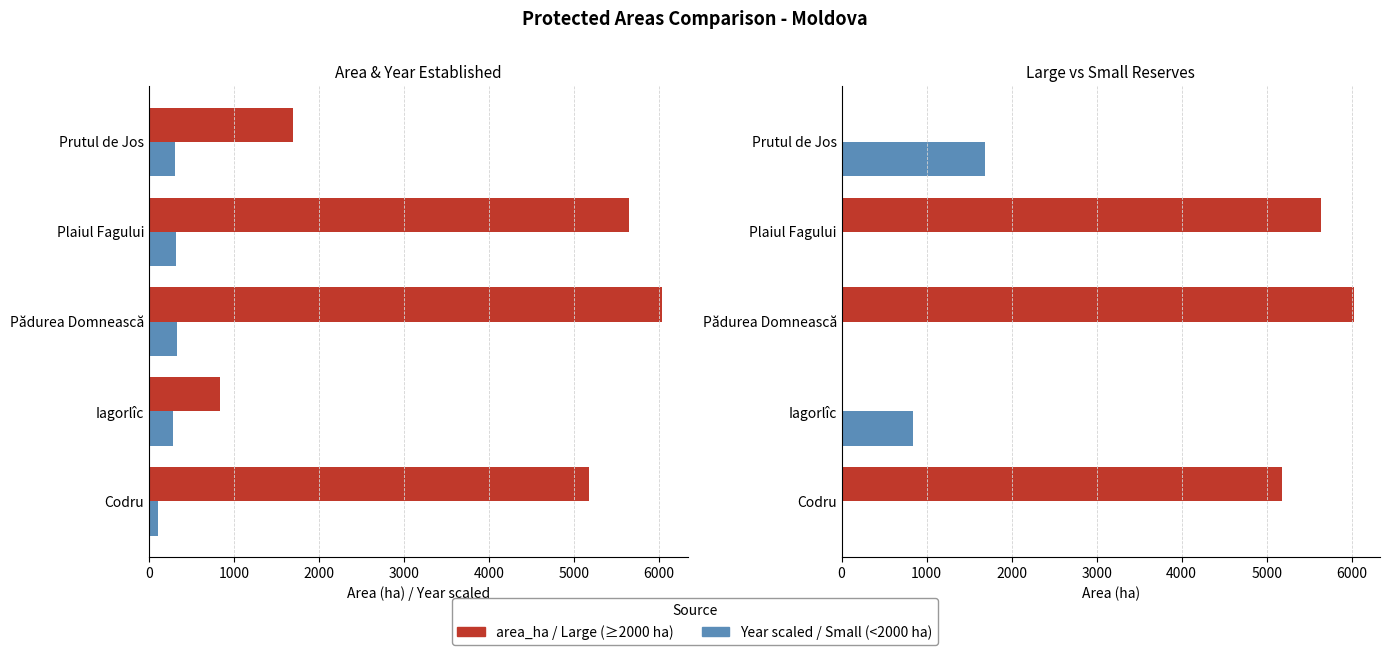

What is the maximum value shown in the chart?

6032